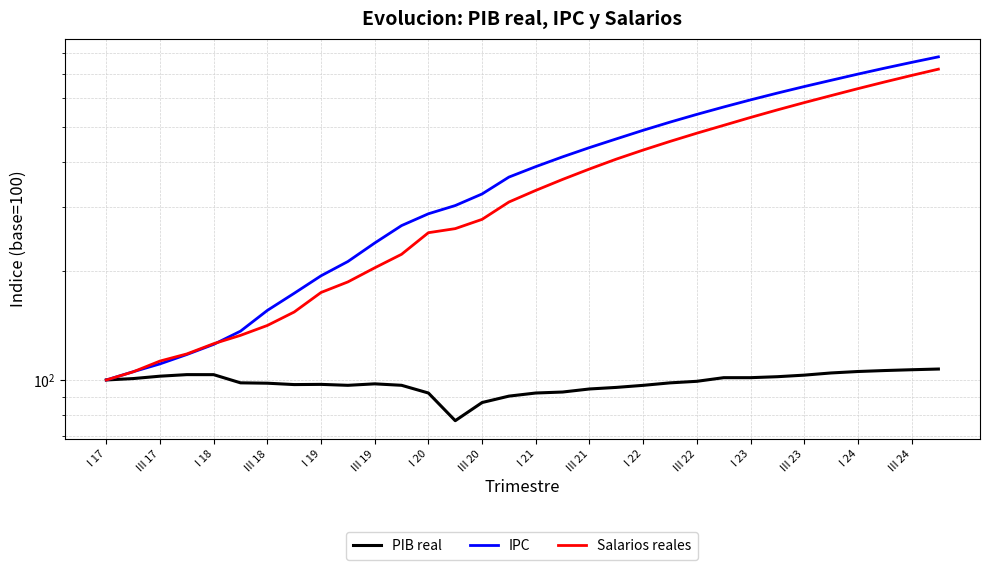

Count the number of data series in this chart.

3